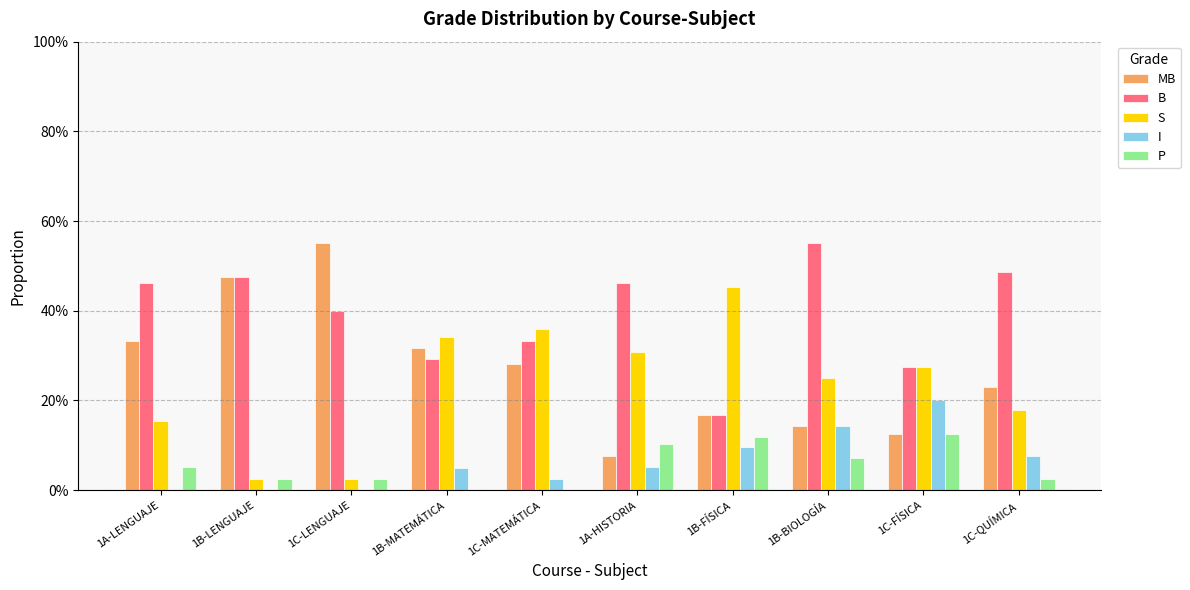

What are all the series names shown in the legend?

MB, B, S, I, P